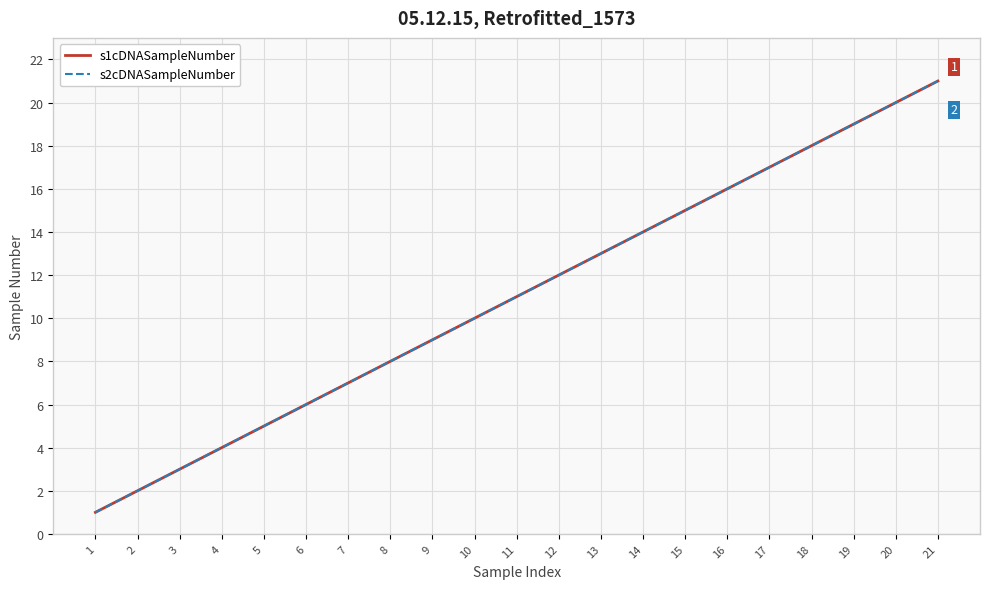

Is this an area chart (filled region under the line)?

No